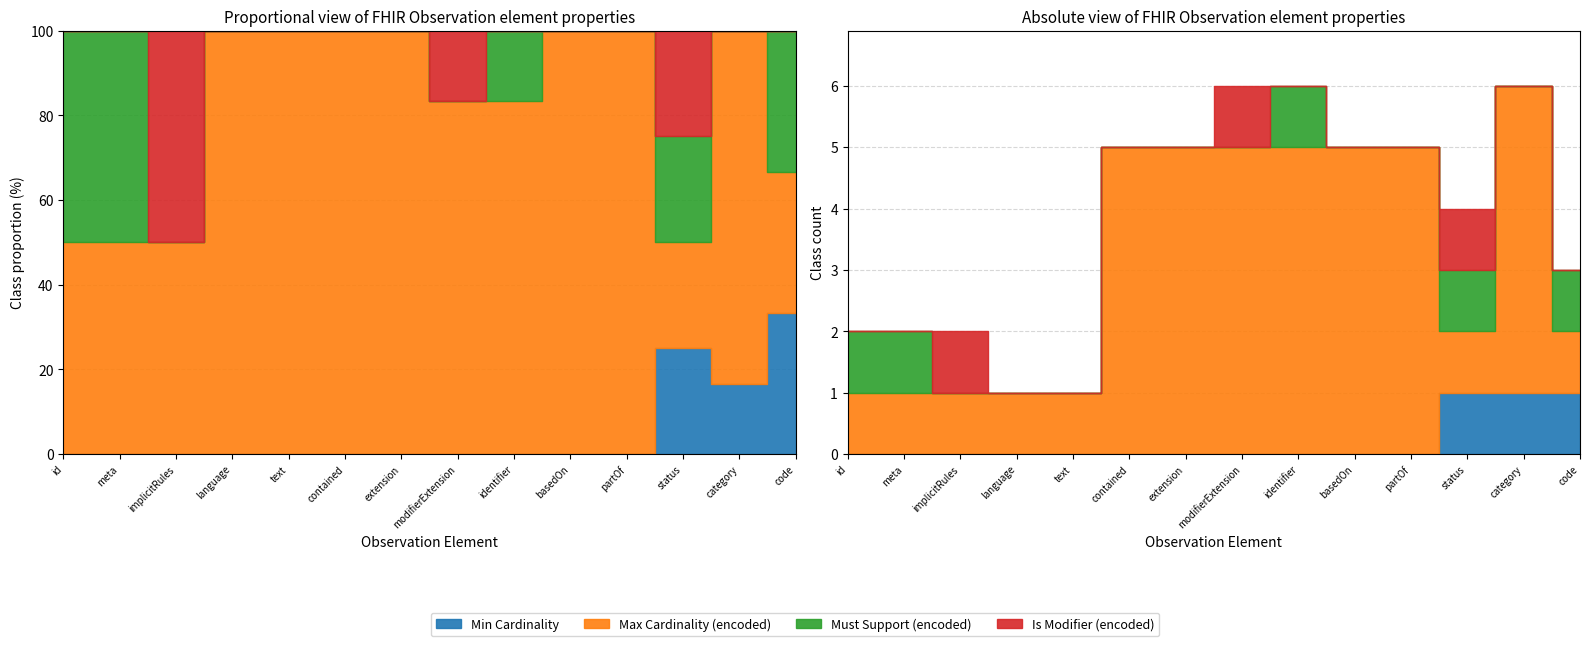

Between Observation.extension and Observation.identifier, which series saw the biggest shift?

Must Support (encoded)